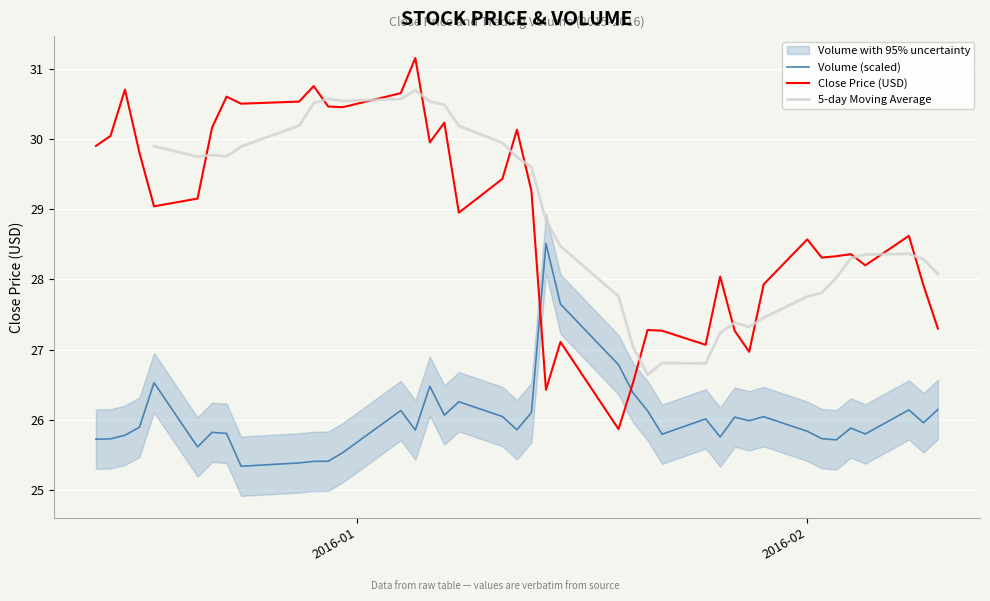

Is this an area chart (filled region under the line)?

No